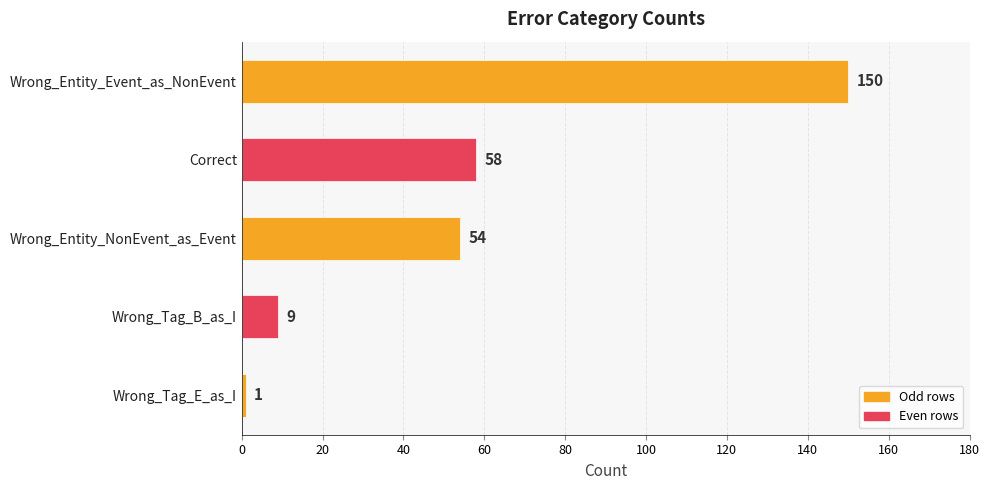

The chart shows a value of 100 at Wrong_Entity_Event_as_NonEvent. True or false?

False